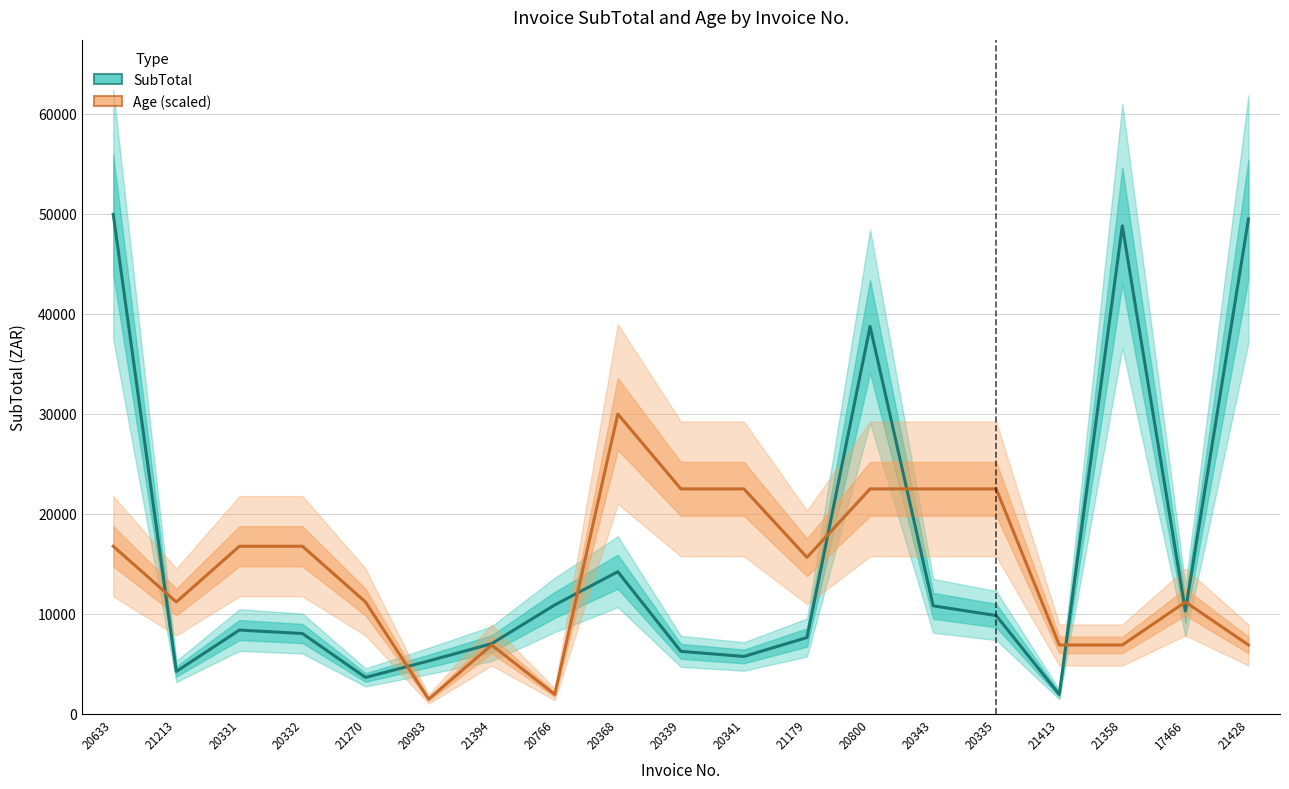

Which category has the lowest value in the Age (scaled) series?

20983